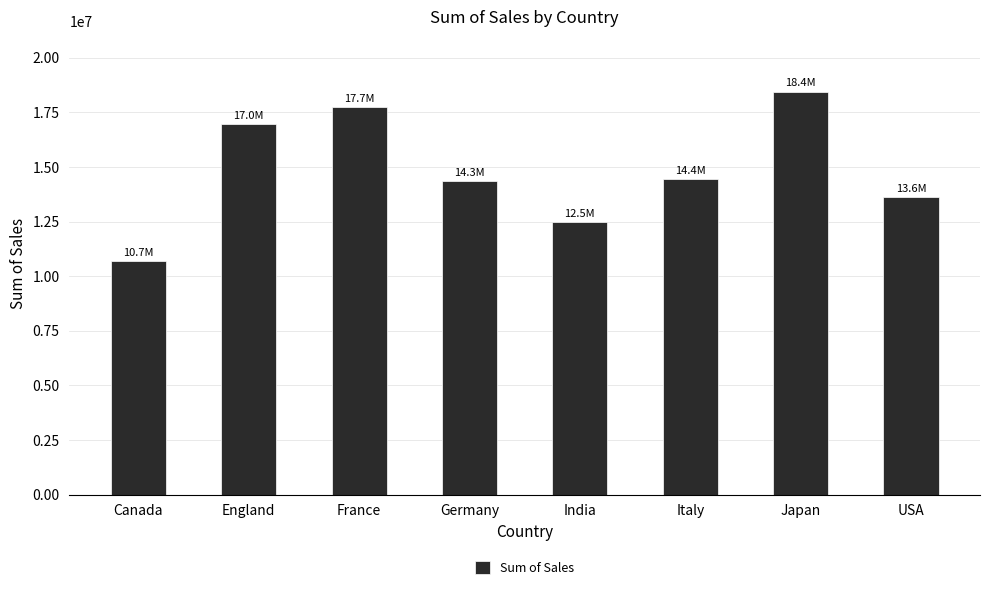

What is the approximate value at Italy?

14437517.6